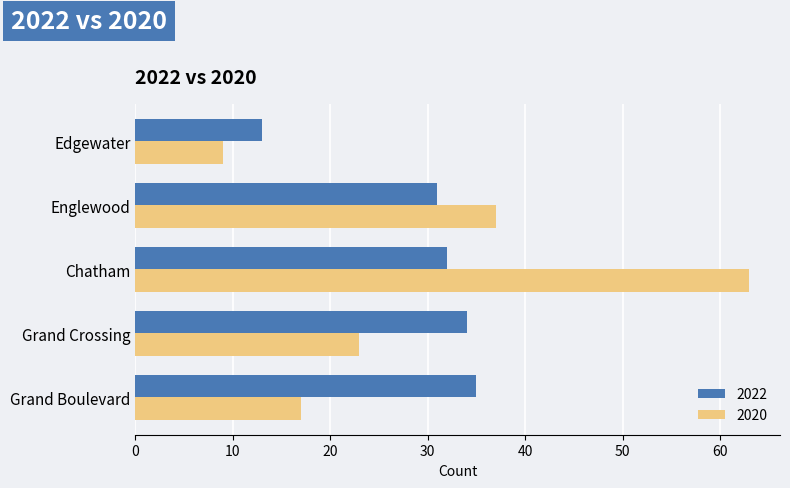

How many values in the 2022 series are below 32?

2